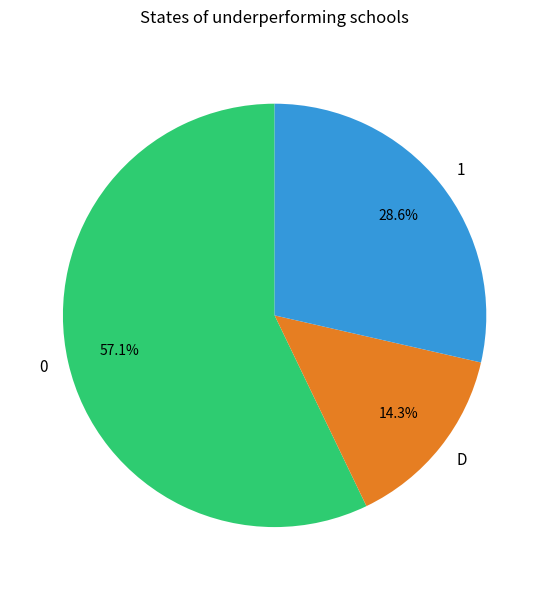

Combined, do D and 1 account for over 50%?

No